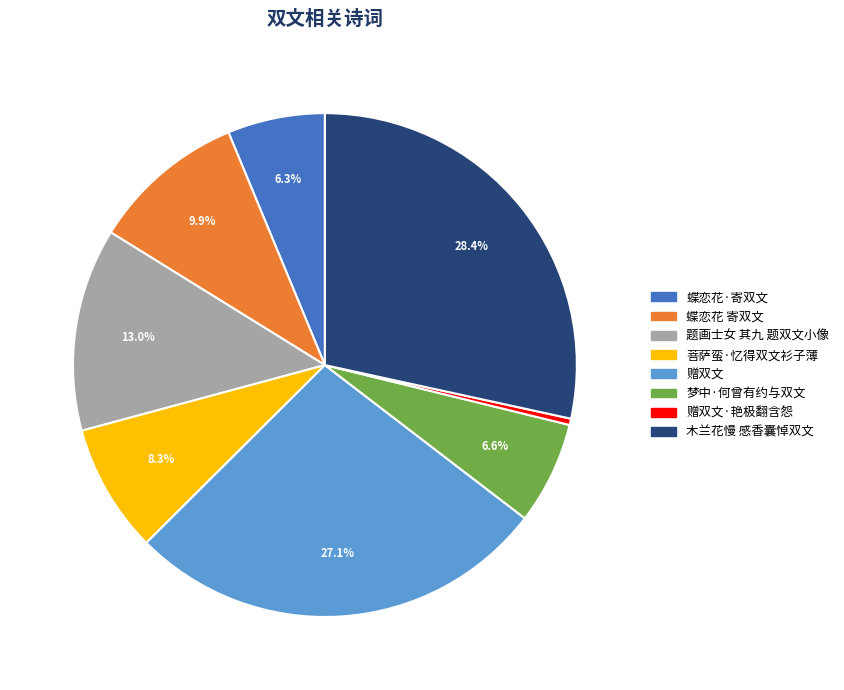

Is there a majority slice in this chart?

No